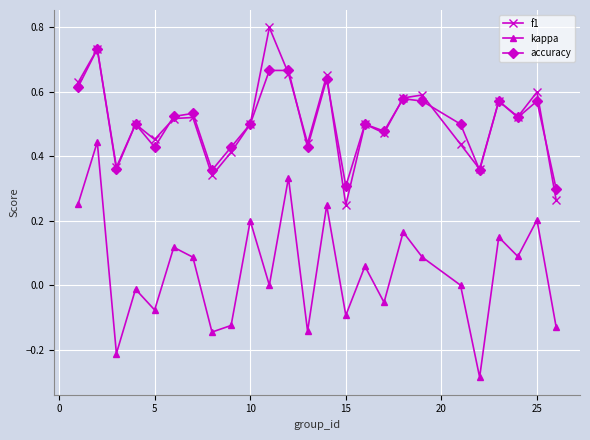

True or false: kappa and f1 intersect in this chart.

False